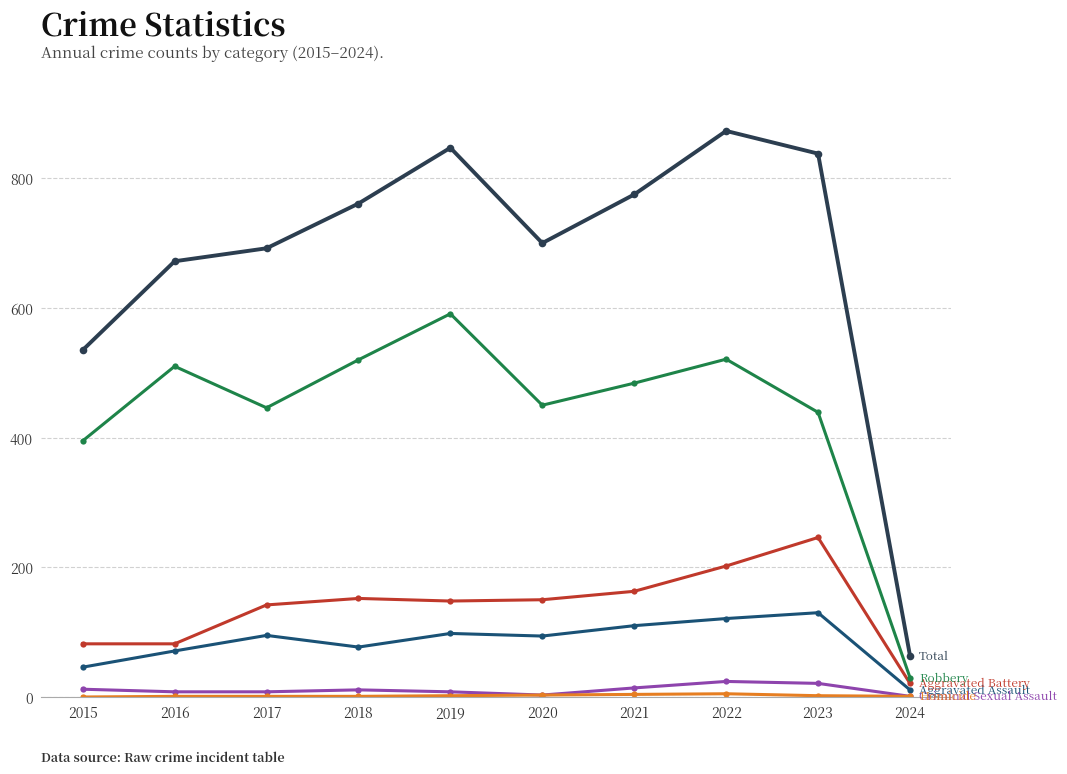

What is the greatest value displayed?

873